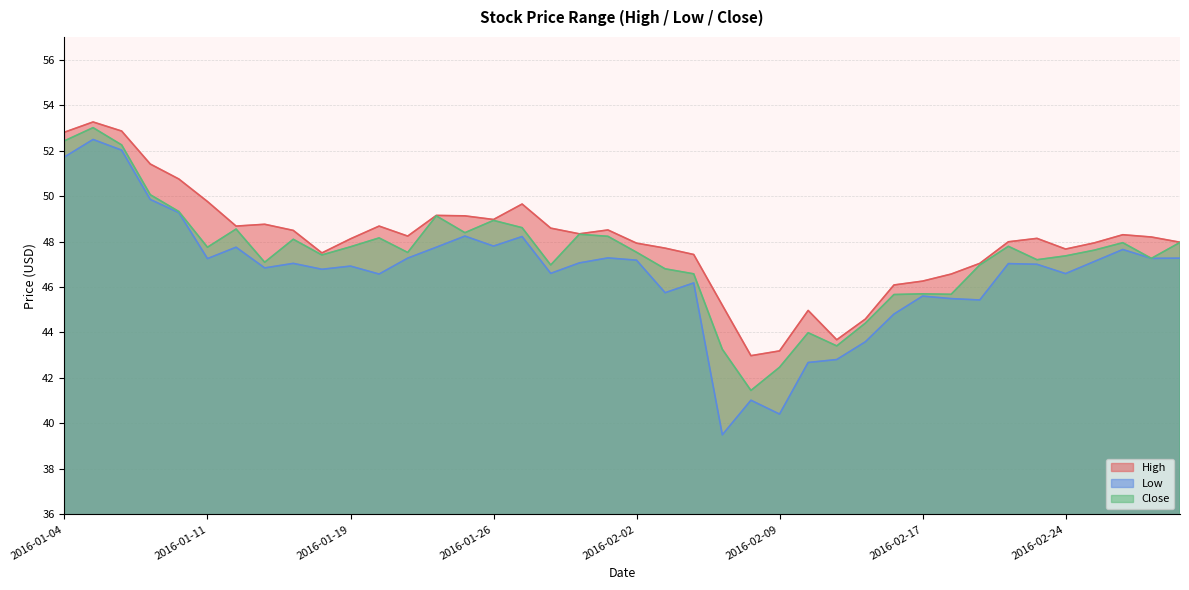

What is the label of the 14th point from the left?

2016-01-22